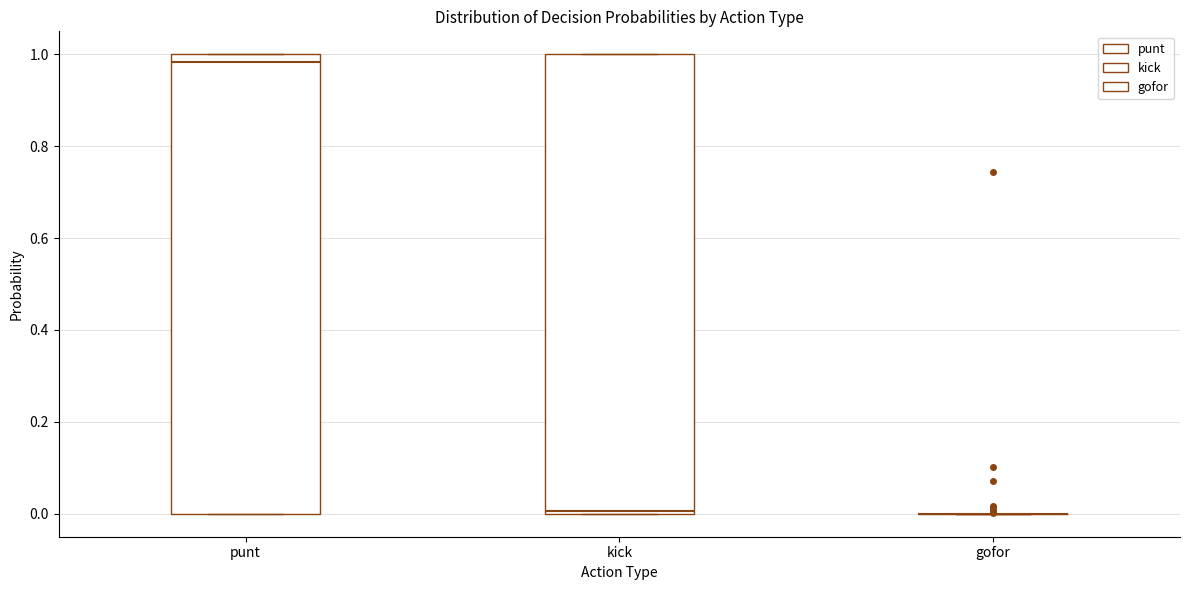

Where is the upper edge of the box for kick on the y-axis? The values are not printed on the chart, so give them approximately, as read against the axis.

1.00